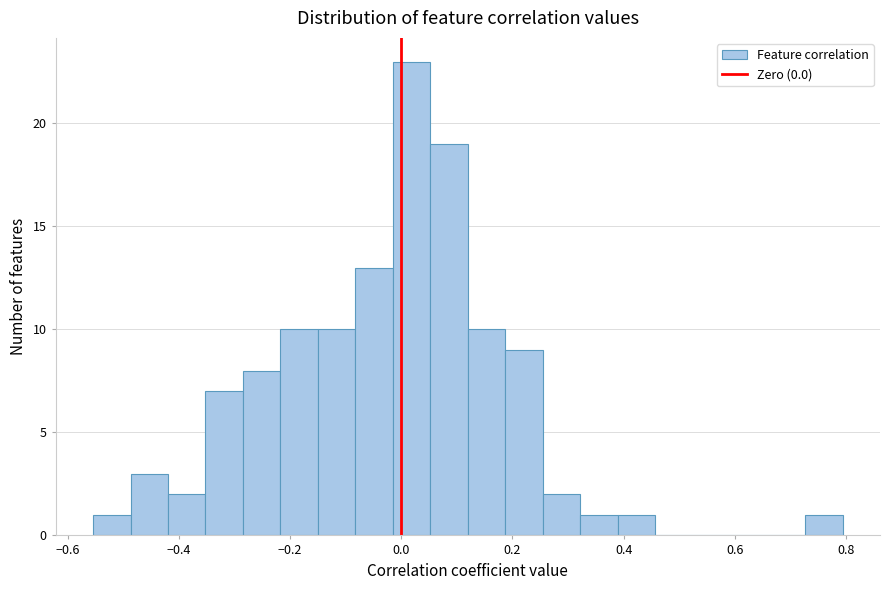

Read against the x-axis, roughly where is the centre of the tallest bar?

0.02